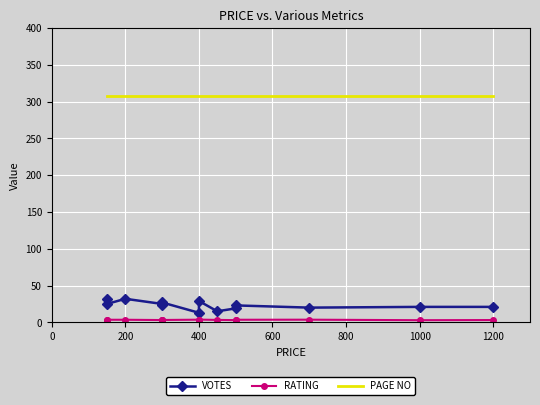

True or false: VOTES and PAGE NO intersect in this chart.

False